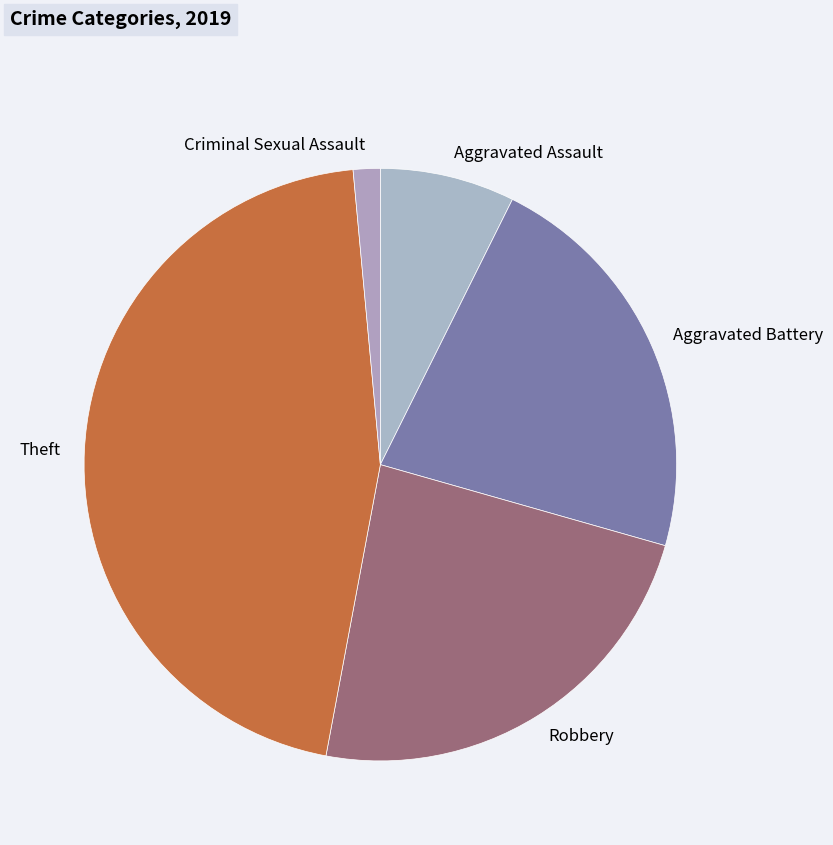

Is it true that Theft is 40% of the pie?

False